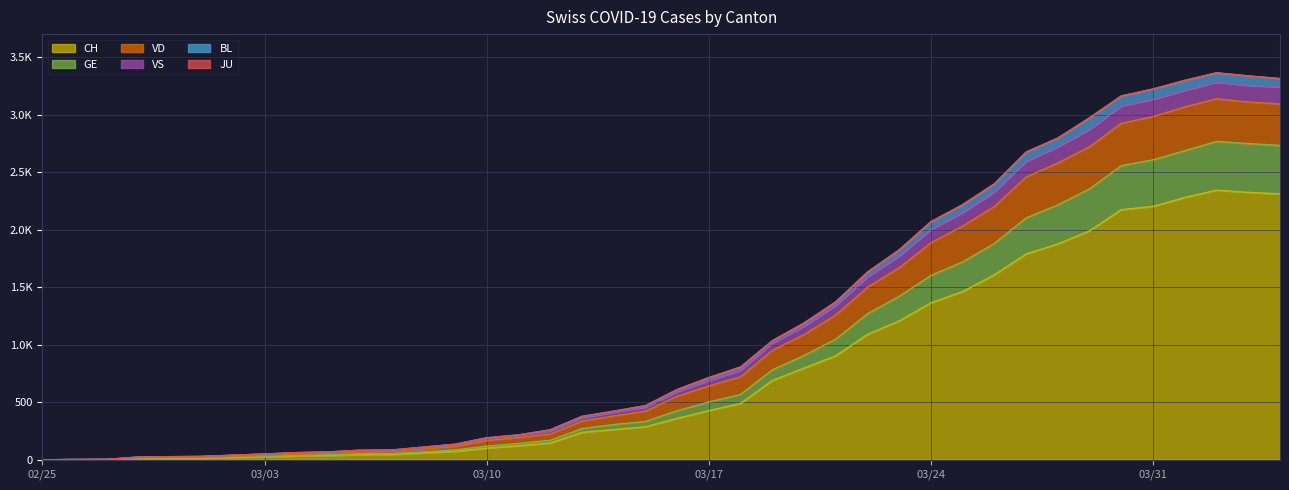

What is the spread (max minus min) of values at 2020-03-14?

159